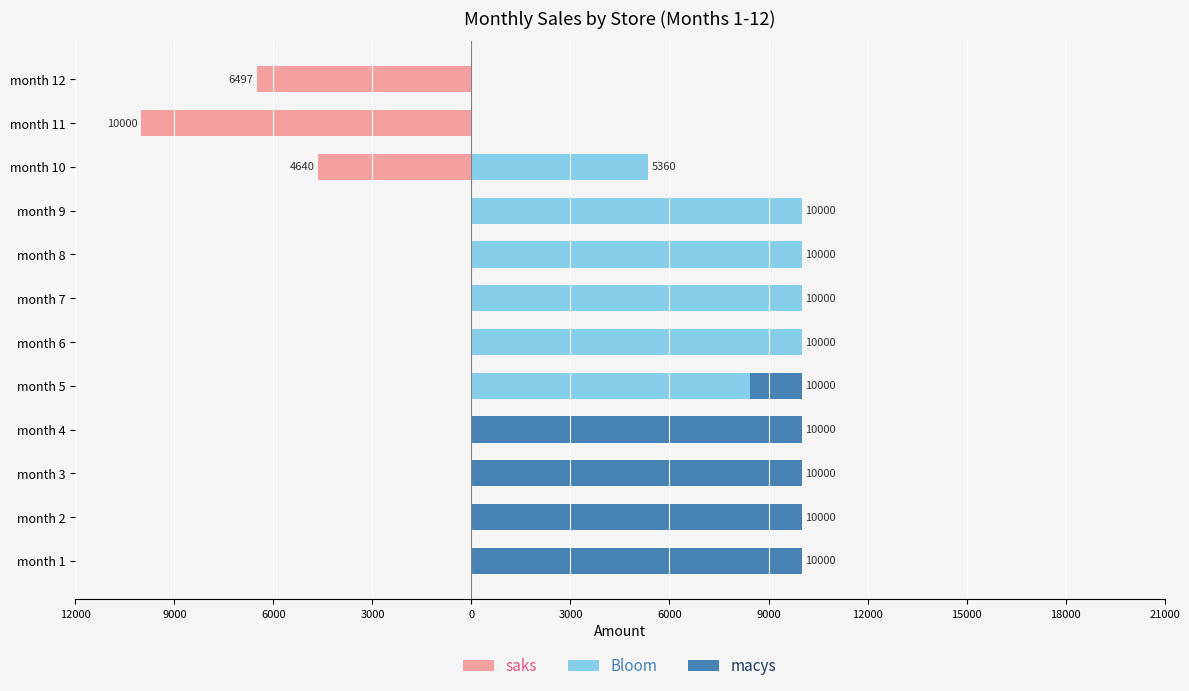

What is the approximate value of Bloom at month 10?

5359.7